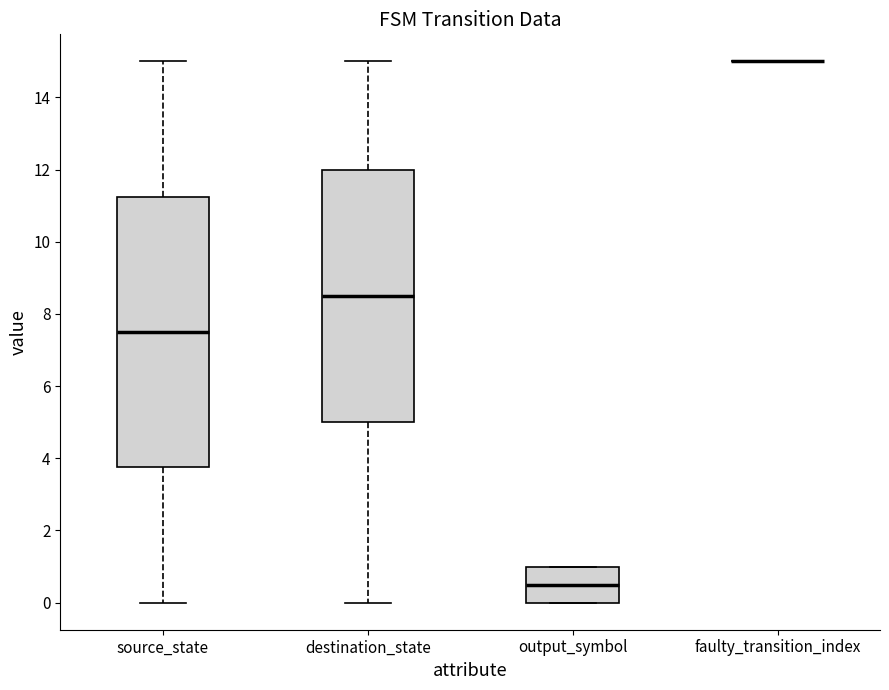

Which box is the tallest, from its lower edge to its upper edge?

source_state